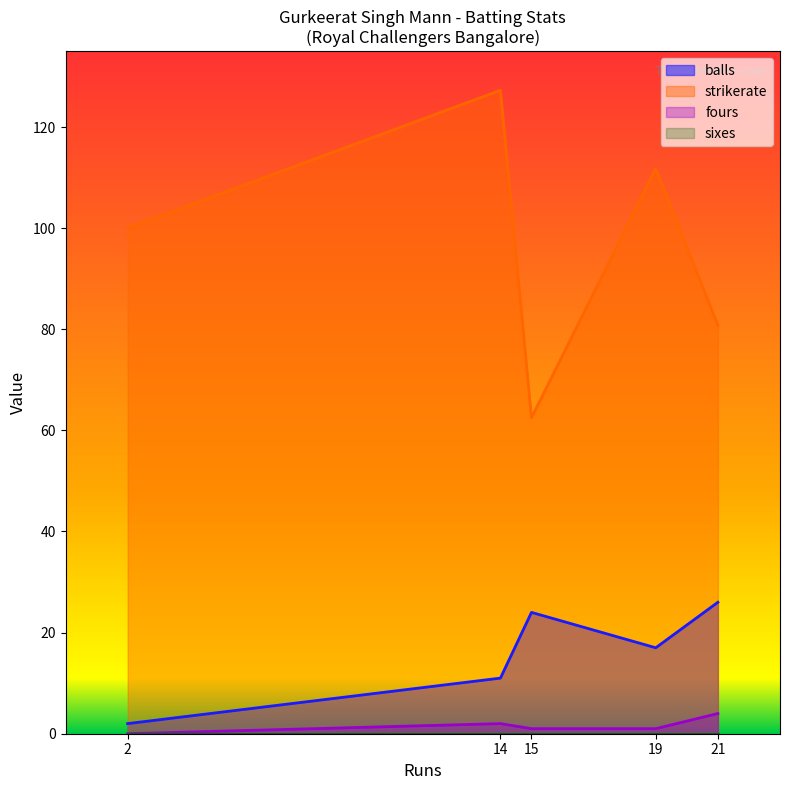

Rank the series by their maximum value, from highest to lowest.

strikerate, balls, fours, sixes